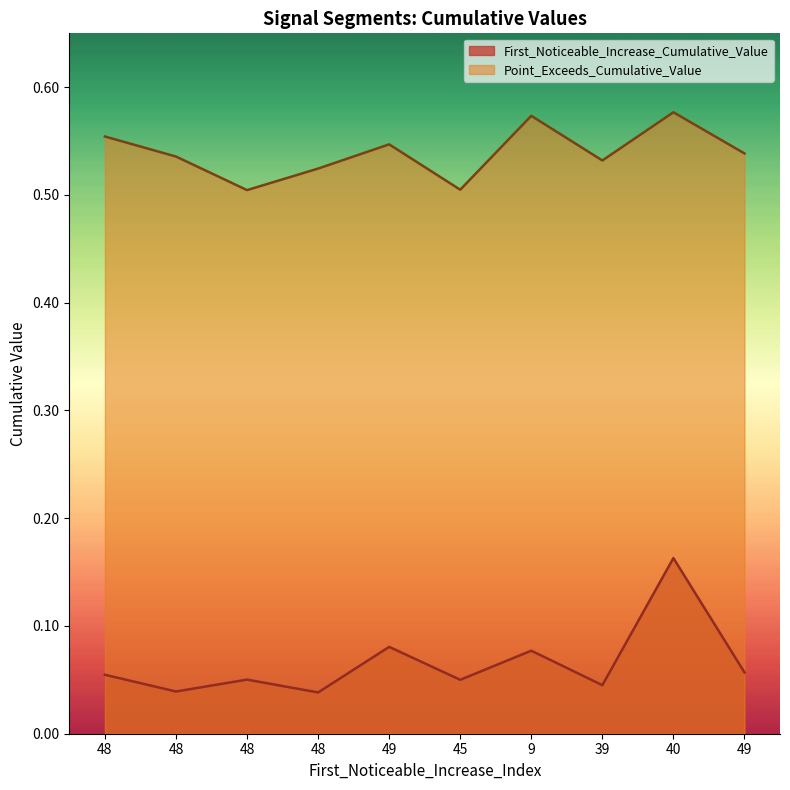

True or false: First_Noticeable_Increase_Cumulative_Value and Point_Exceeds_Cumulative_Value intersect in this chart.

False